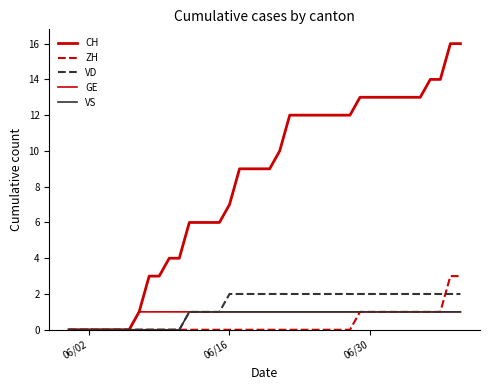

Is this an area chart (filled region under the line)?

No